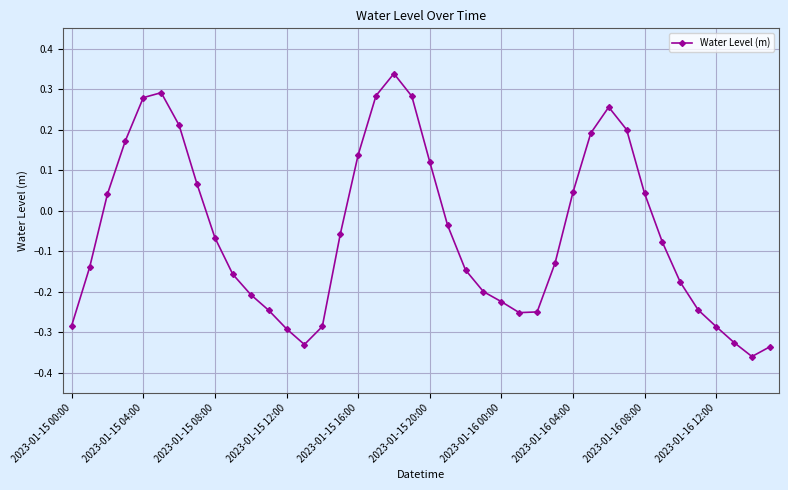

Count the number of values greater than 0.

16